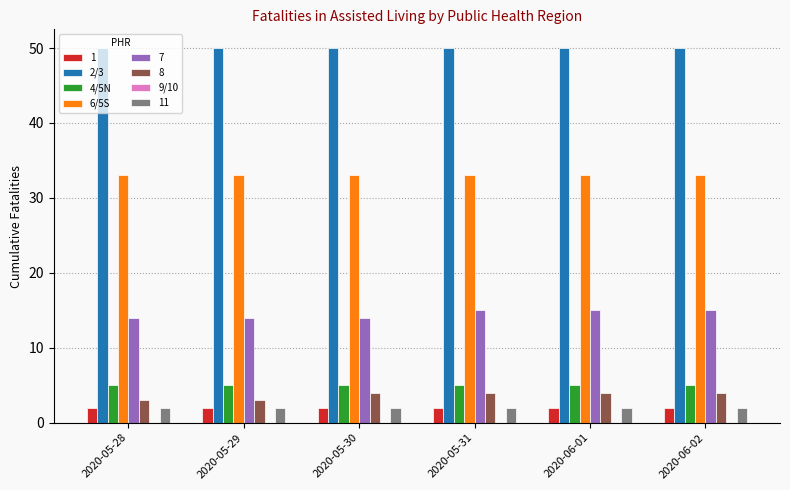

What position from the left is 2020-05-29?

2